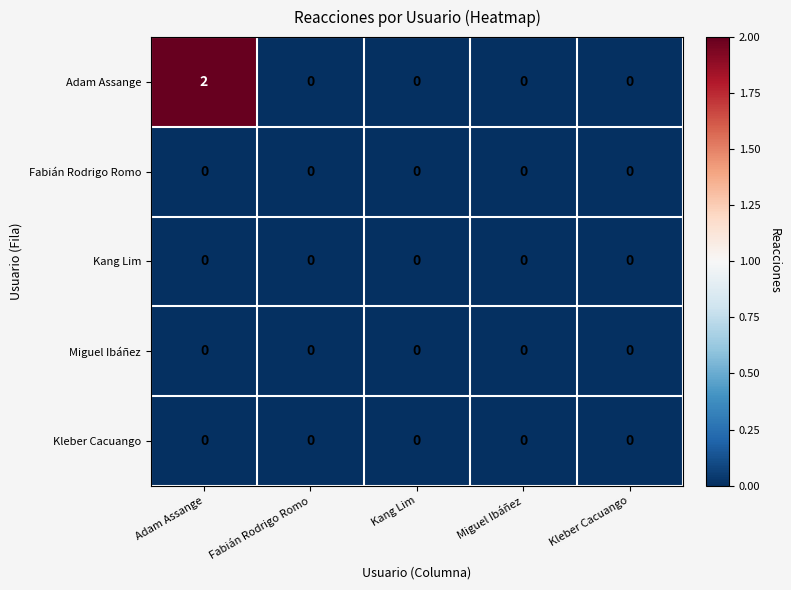

Which label corresponds to the largest value in the chart?

Adam Assange